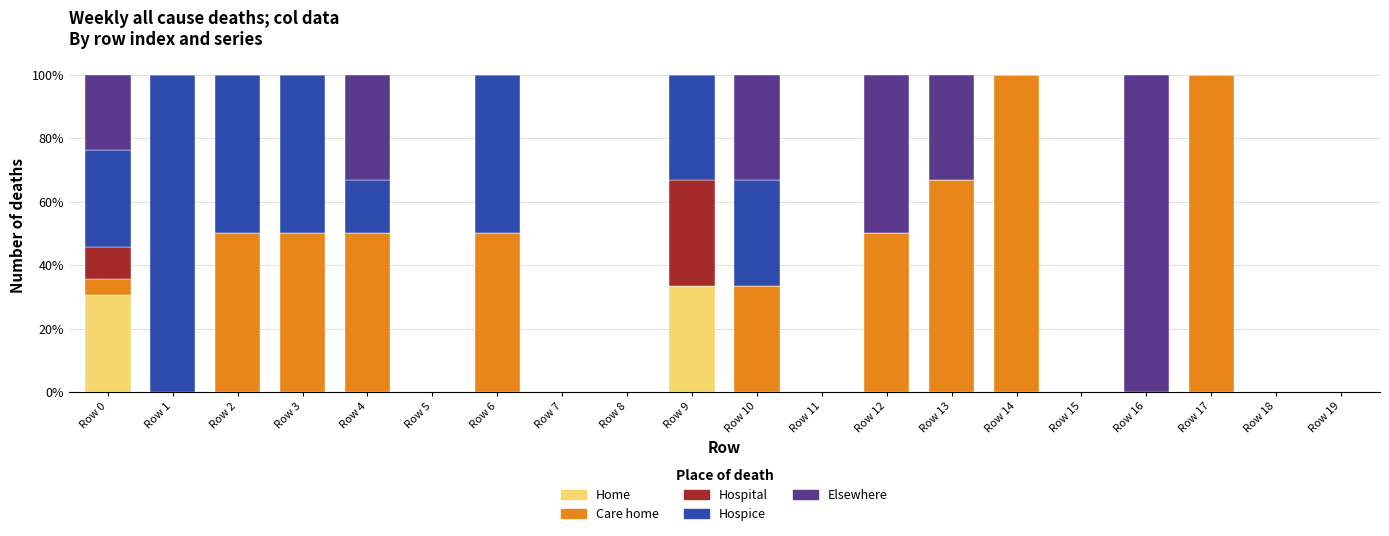

Which category has the highest value in the Home series?

Row 9